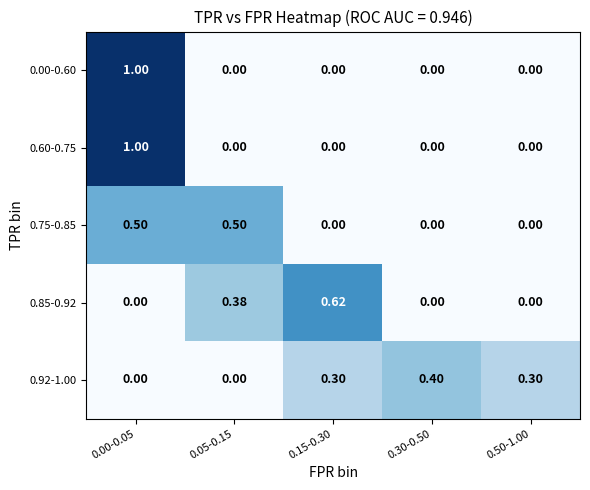

What is the maximum value shown in the chart?

1.0